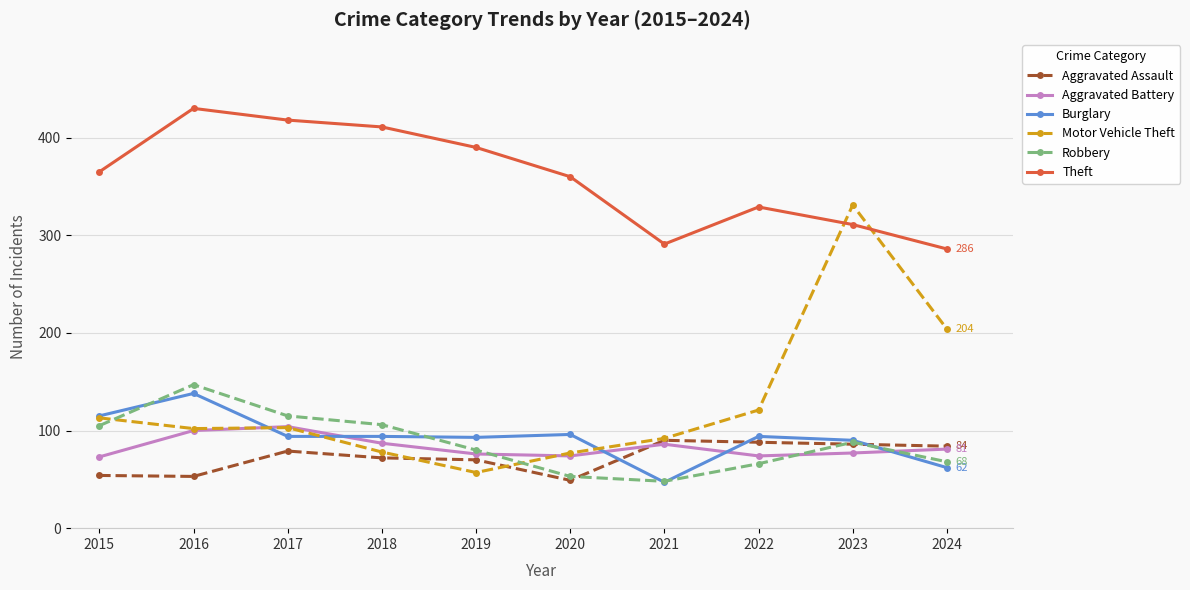

What is the spread (max minus min) of values at 2024?

224